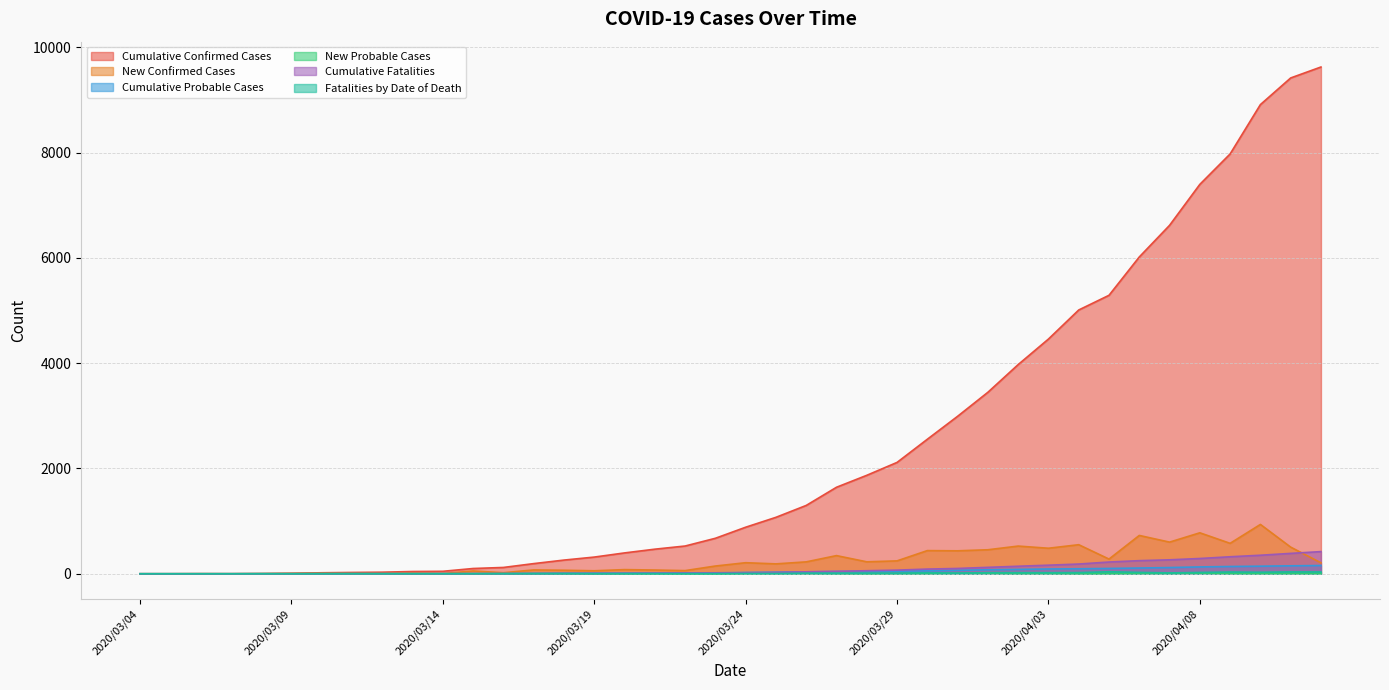

How many data points in New Probable Cases are above 4?

18